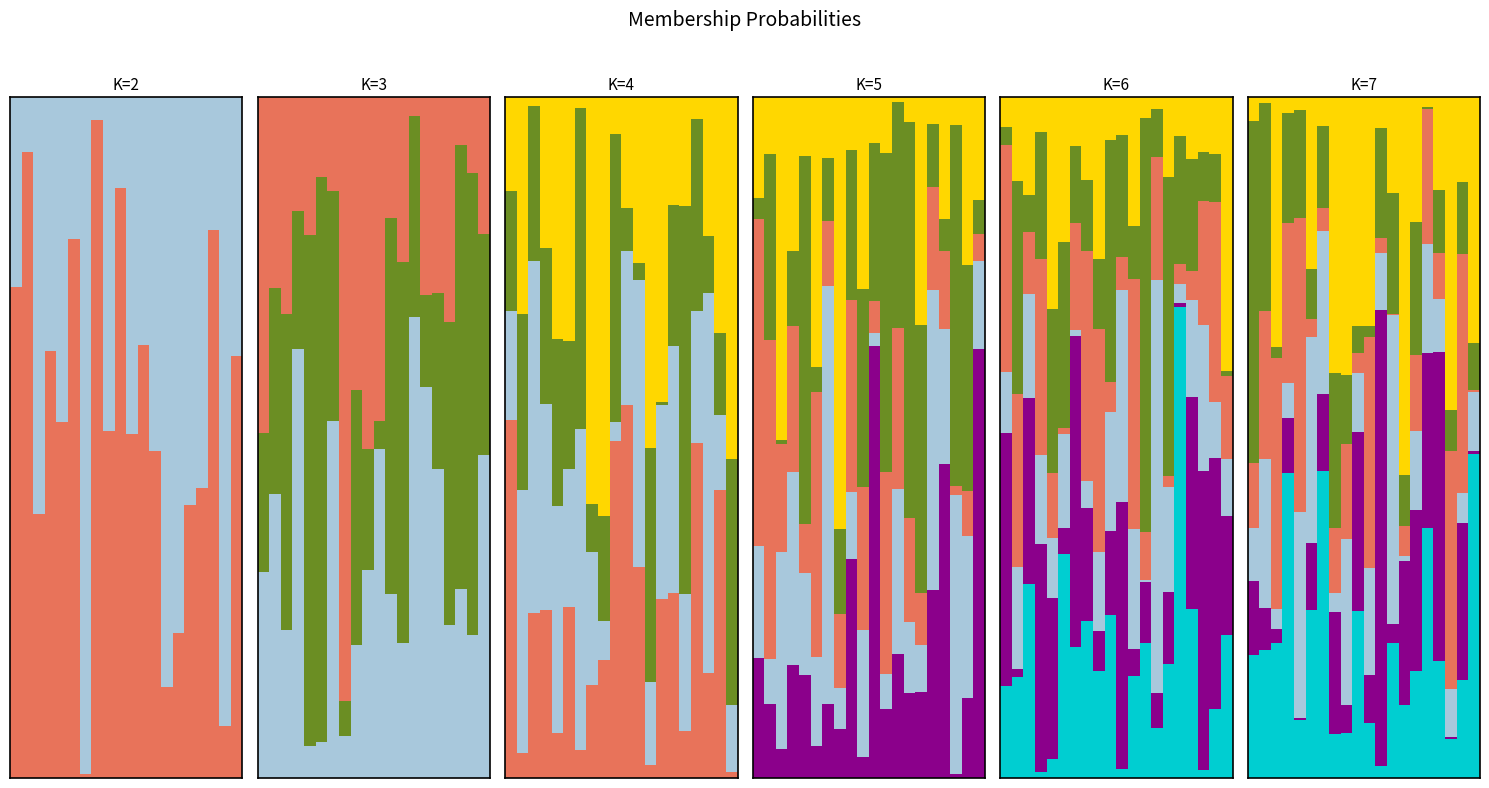

Reading left to right, extract all data points from this chart.

Component 1: 0=0.2	1=0.2	2=0.2	3=0.4	4=0.1	5=0.2	6=0.5	7=0.1	8=0.1	9=0.2	10=0.1	11=0.0	12=0.2	13=0.1	14=0.2	15=0.4	16=0.2	17=0.1	18=0.1	19=0.5
Component 2: 0=0.1	1=0.1	2=0.0	3=0.1	4=0.0	5=0.1	6=0.1	7=0.2	8=0.0	9=0.3	10=0.1	11=0.7	12=0.0	13=0.2	14=0.2	15=0.3	16=0.5	17=0.0	18=0.2	19=0.0
Component 3: 0=0.1	1=0.2	2=0.0	3=0.1	4=0.3	5=0.3	6=0.2	7=0.0	8=0.2	9=0.1	10=0.2	11=0.1	12=0.5	13=0.0	14=0.1	15=0.2	16=0.1	17=0.1	18=0.0	19=0.1
Component 4: 0=0.1	1=0.2	2=0.4	3=0.2	4=0.4	5=0.0	6=0.0	7=0.1	8=0.1	9=0.0	10=0.3	11=0.0	12=0.0	13=0.0	14=0.1	15=0.2	16=0.1	17=0.3	18=0.4	19=0.0
Component 5: 0=0.5	1=0.3	2=0.0	3=0.2	4=0.2	5=0.1	6=0.1	7=0.2	8=0.1	9=0.0	10=0.0	11=0.2	12=0.2	13=0.1	14=0.2	15=0.0	16=0.1	17=0.1	18=0.1	19=0.1
Component 6: 0=0.0	1=0.0	2=0.4	3=0.0	4=0.0	5=0.3	6=0.0	7=0.4	8=0.4	9=0.3	10=0.3	11=0.0	12=0.1	13=0.6	14=0.2	15=0.0	16=0.1	17=0.5	18=0.1	19=0.4